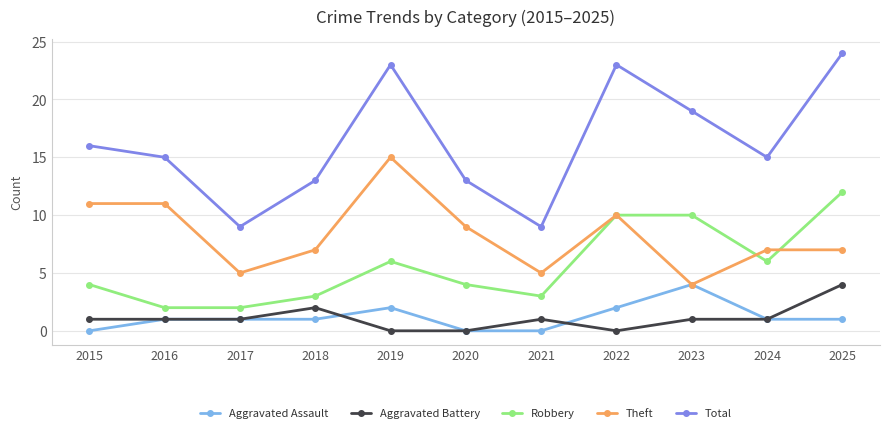

True or false: Aggravated Battery and Total intersect in this chart.

False